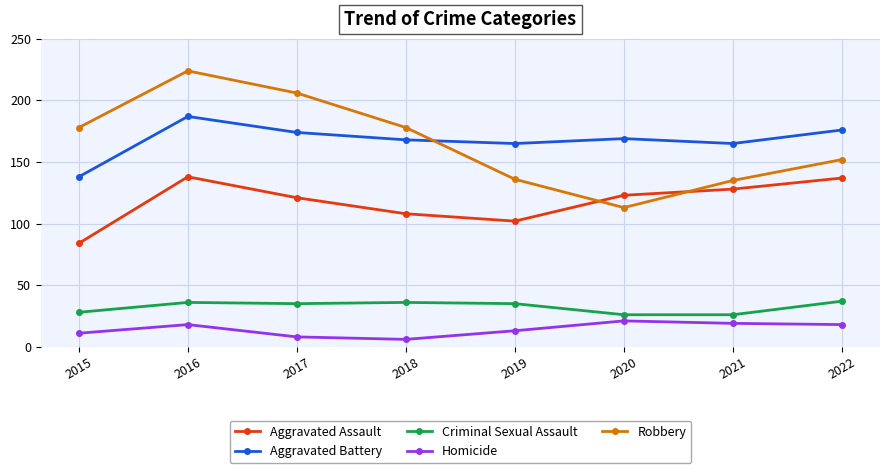

True or false: Aggravated Assault and Homicide intersect in this chart.

False